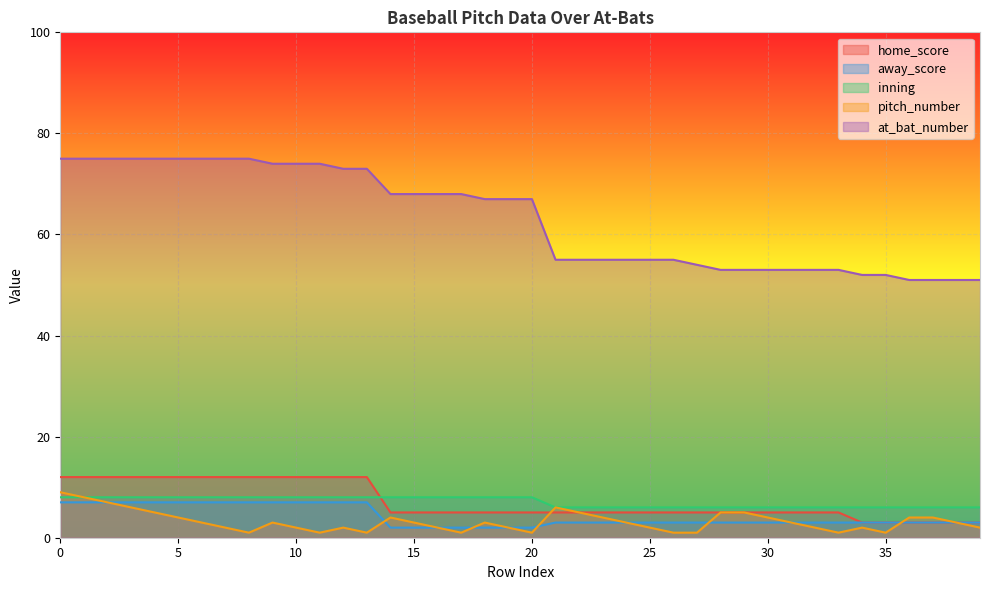

Which series has the largest range (max minus min)?

at_bat_number